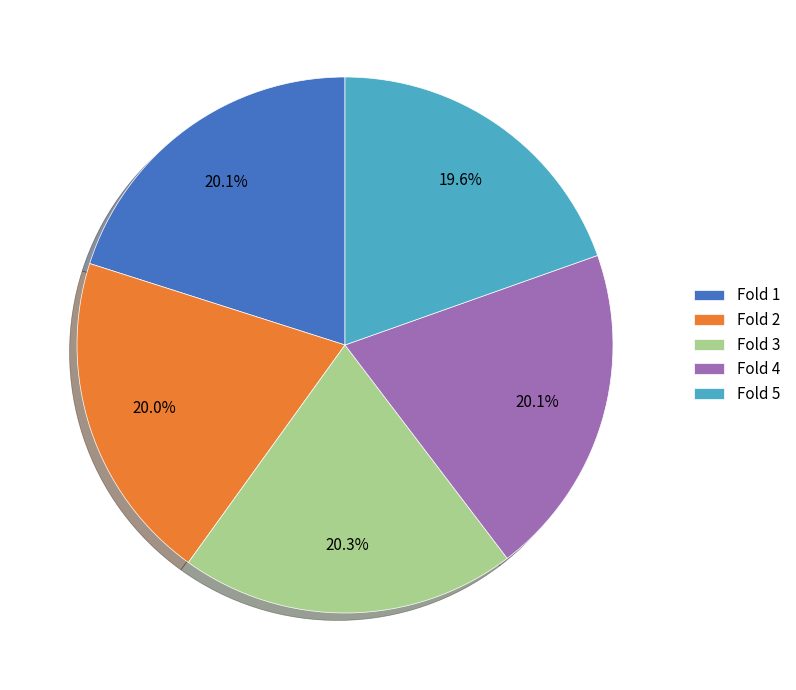

Do Fold 5 and Fold 3 together represent more than half of the pie?

No